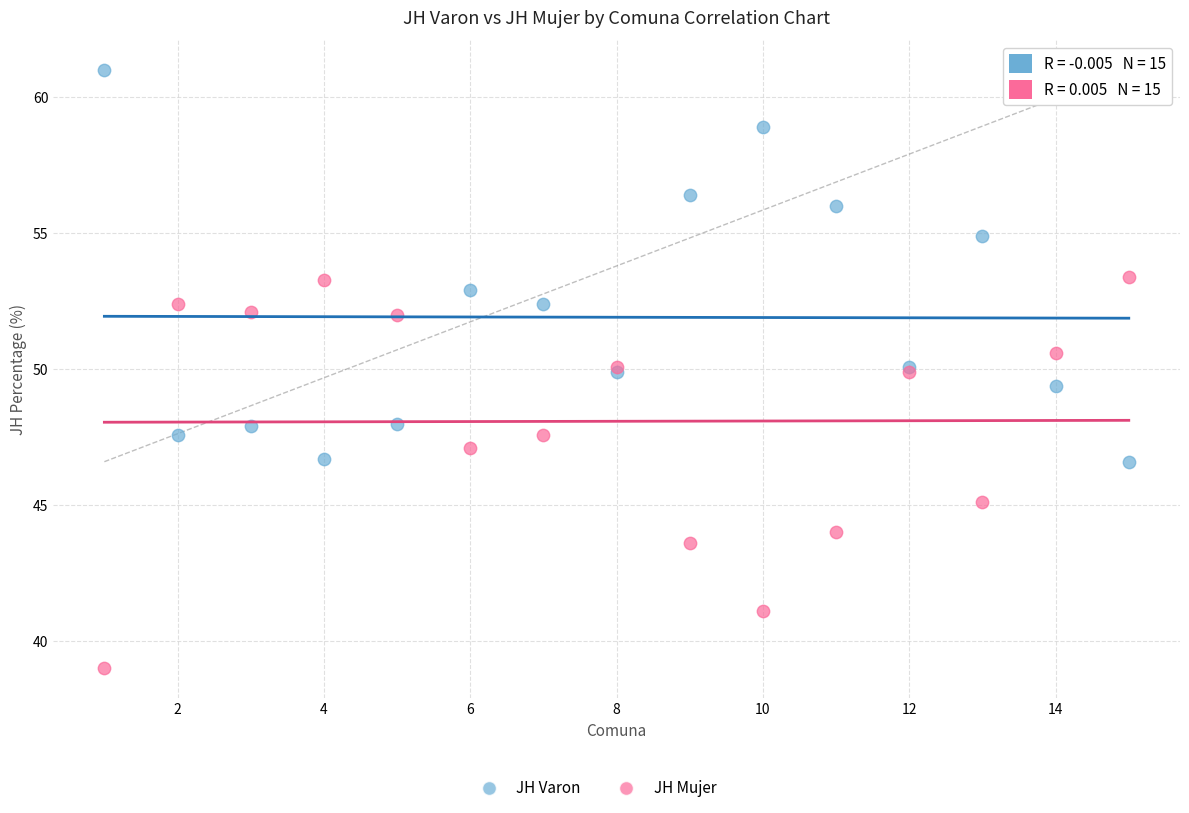

Which series contains the lowest Y value?

JH Mujer